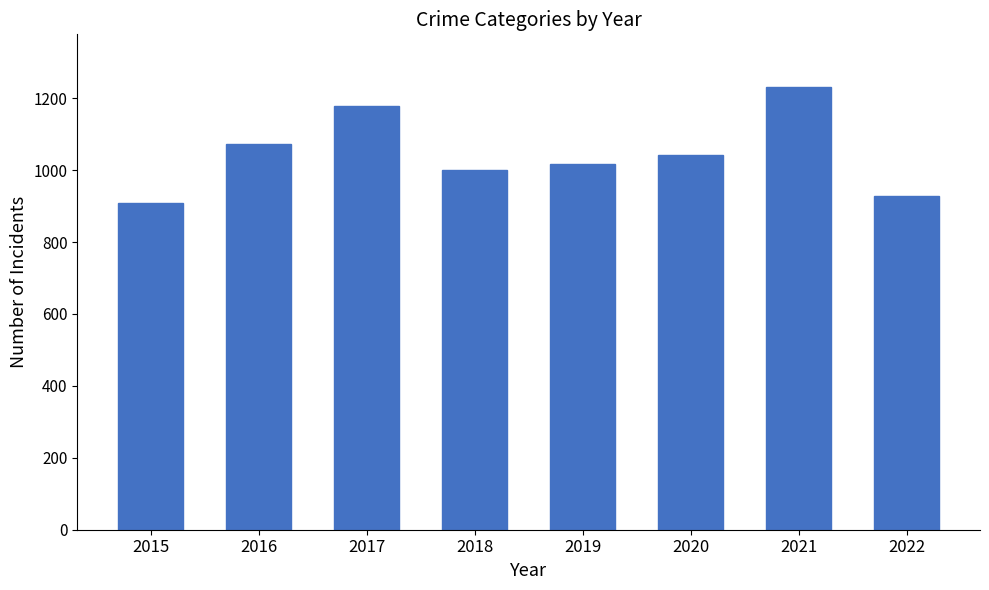

Count the number of data series in this chart.

1